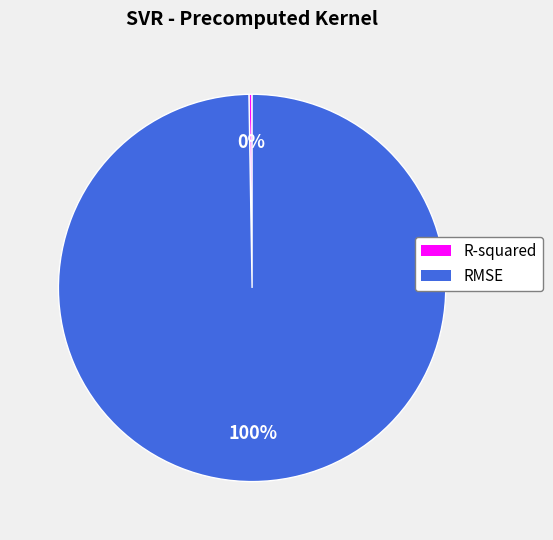

What is the largest slice in the pie chart?

RMSE